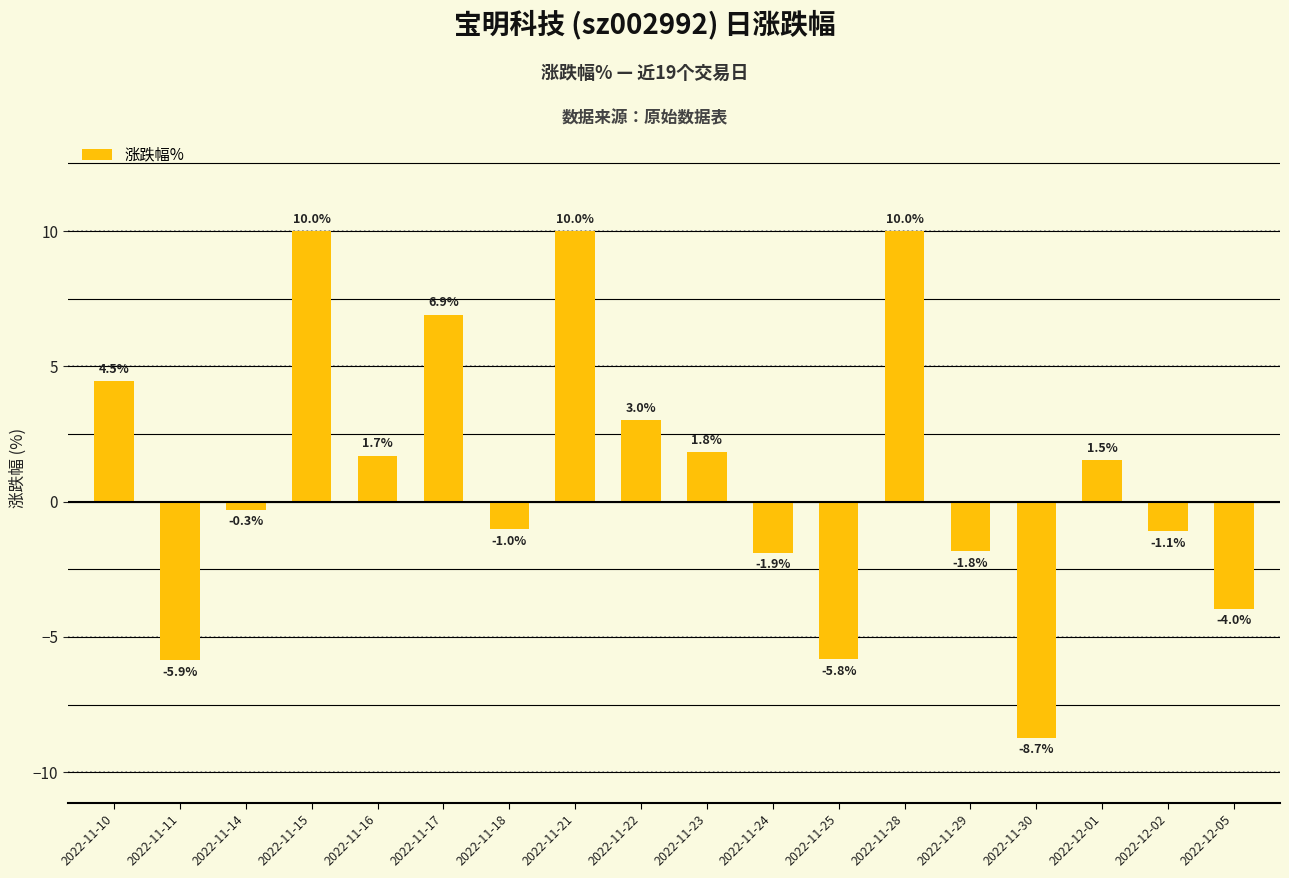

The value at 2022-11-11 is -9.3. True or false?

False